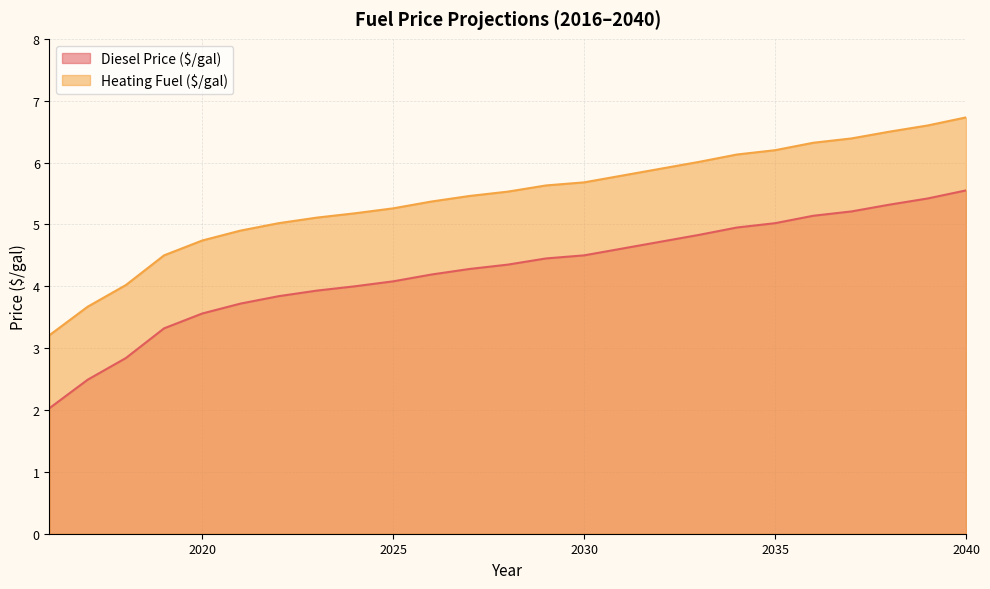

Count the number of categories in the chart.

25